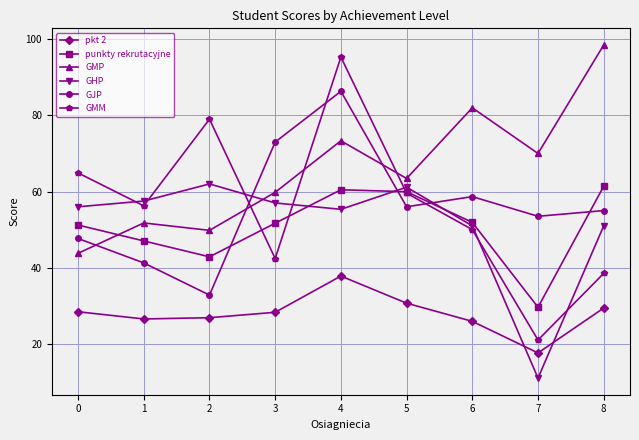

In GJP, how many points are lower than both neighbors (excluding endpoints)?

3